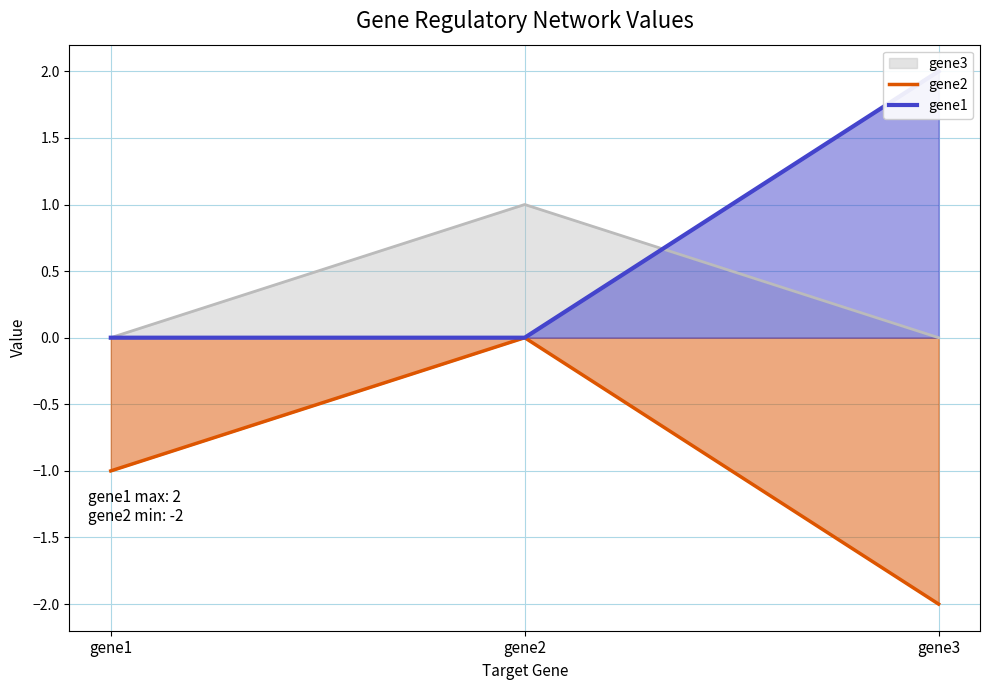

Is it true that gene3 equals 1 at gene2?

True